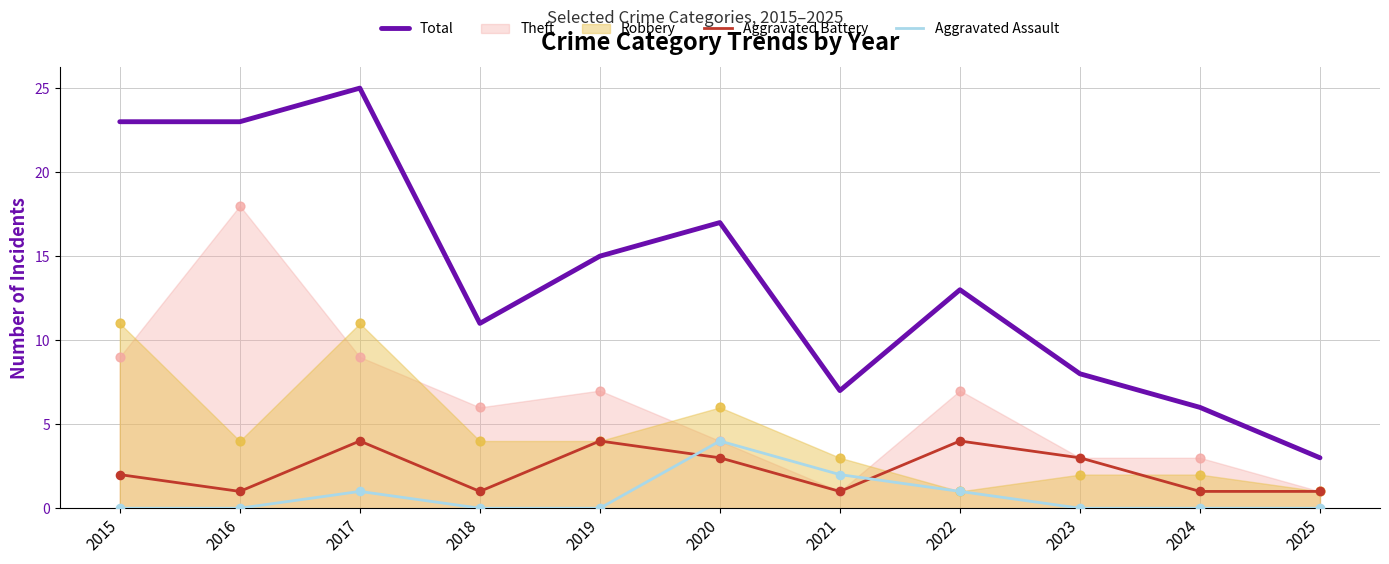

At how many categories does at least one series exceed 20?

3